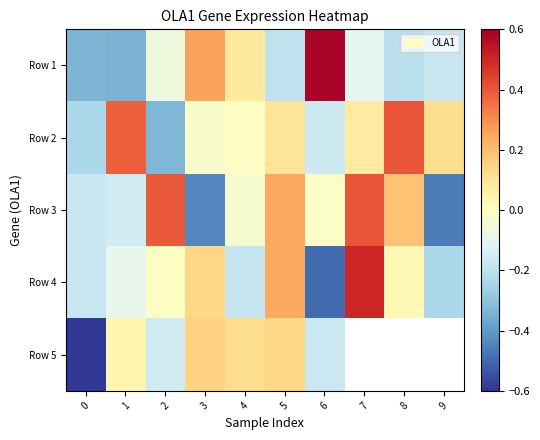

What is the difference between the highest and lowest values at 9?

0.6